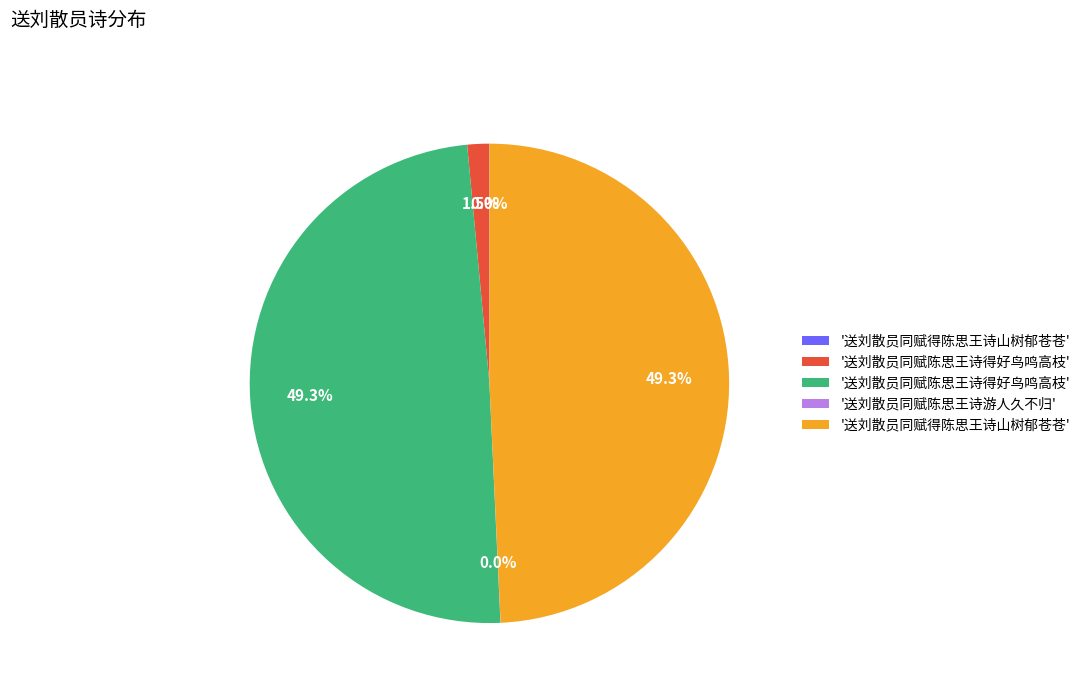

Is there any slice that represents more than half of the pie?

No